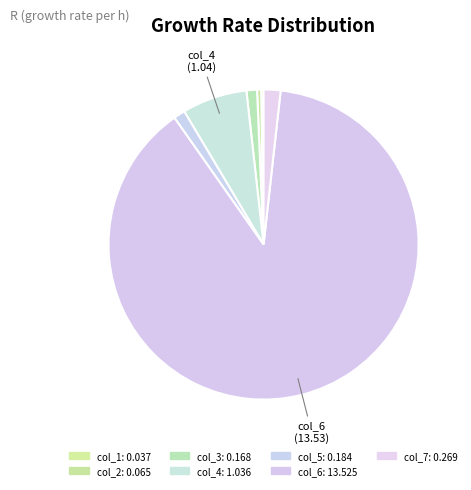

Is there a majority slice in this chart?

Yes